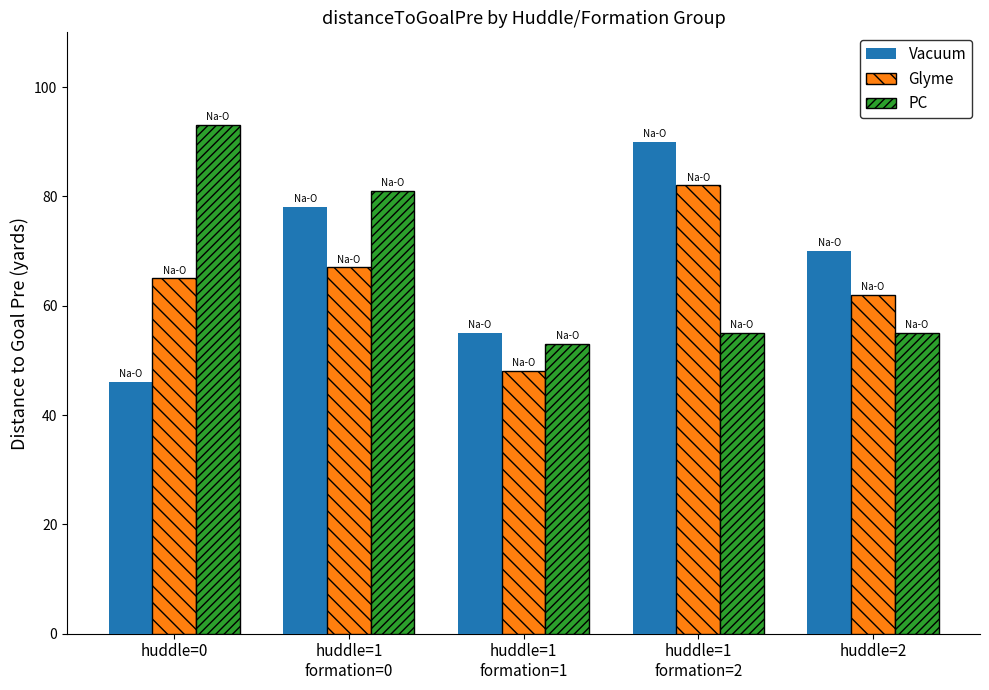

What is the difference between the highest and lowest values at huddle=2?

15